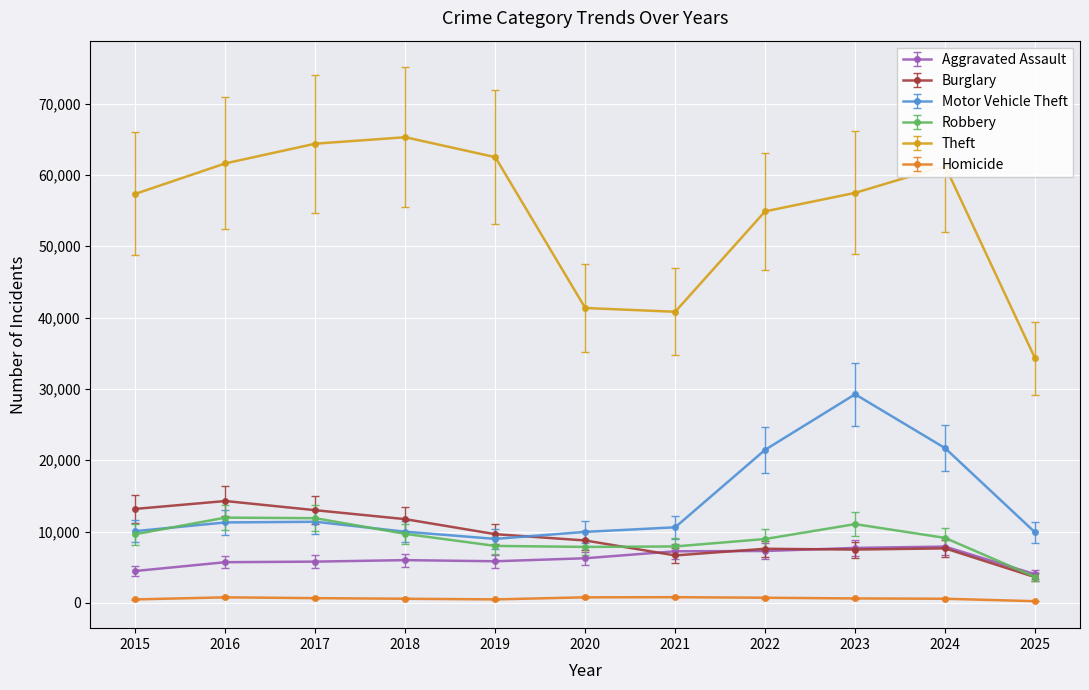

What value does the Burglary series have at 2025?

3618